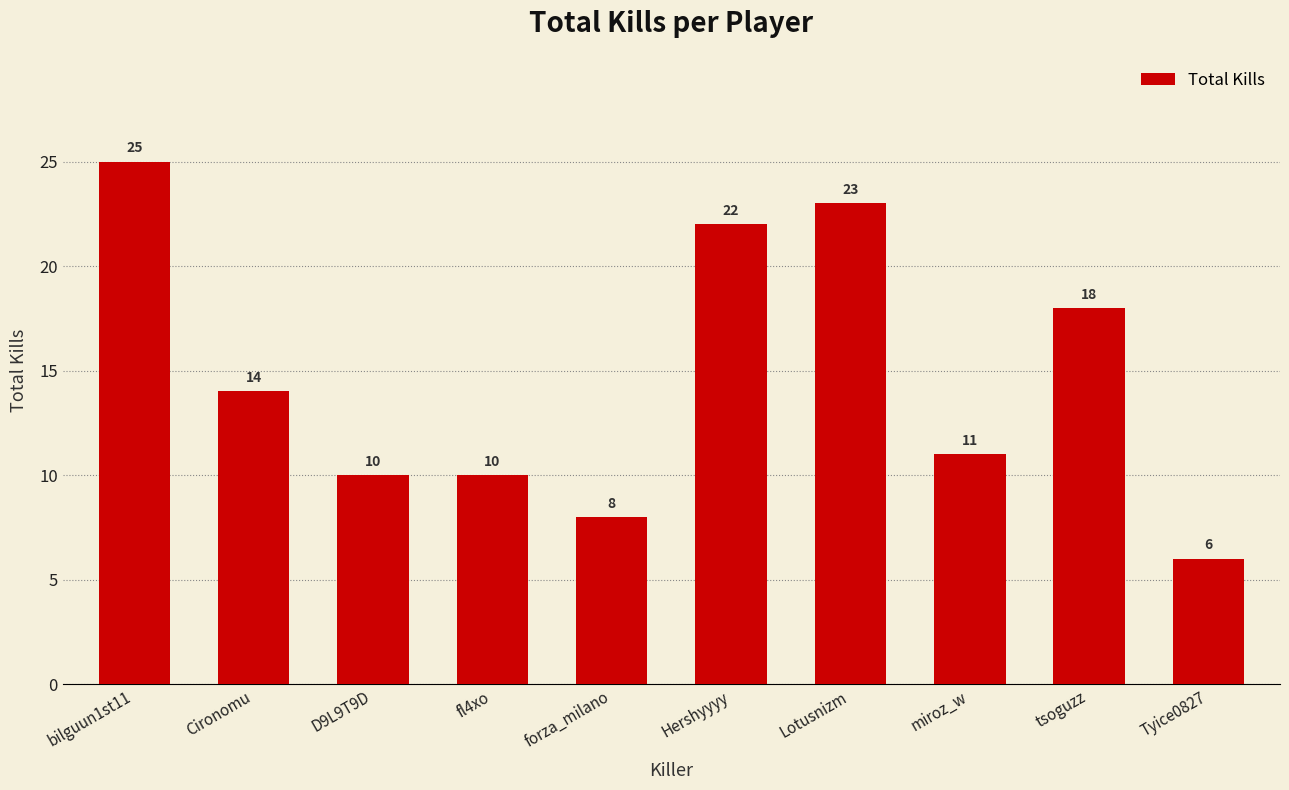

Where does the data first go above 14?

bilguun1st11